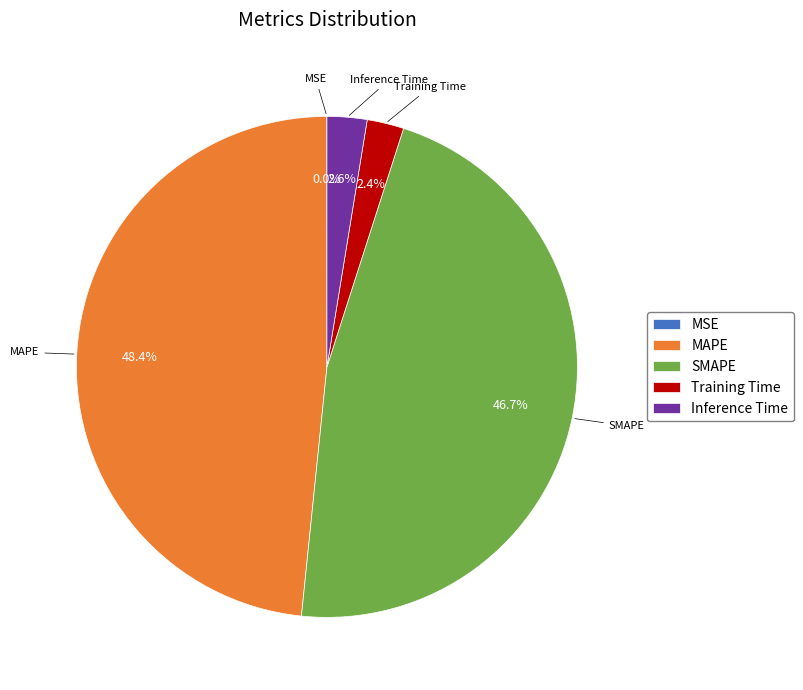

Is there a majority slice in this chart?

No